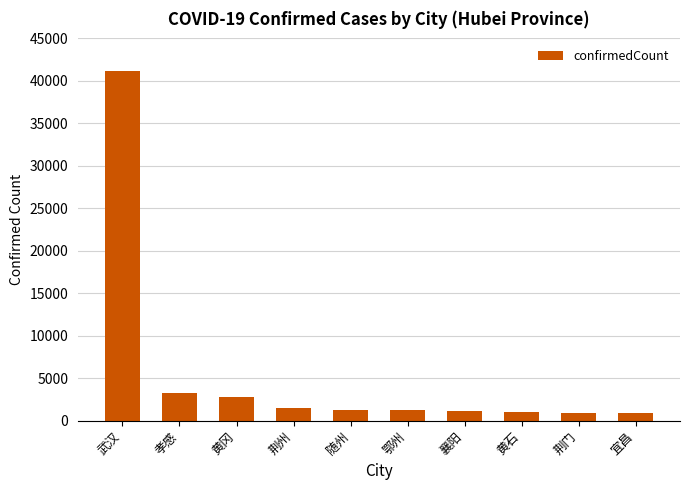

The value at 荆州 is 1501. True or false?

True